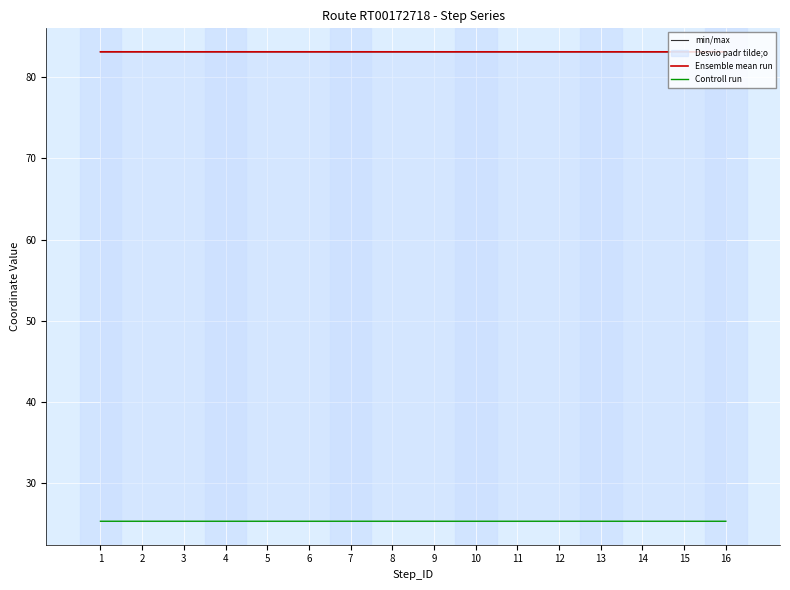

How many categories are shown in the chart?

16